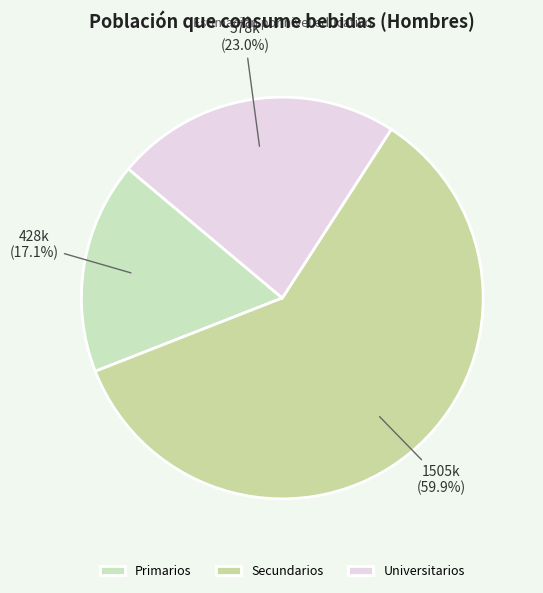

What portion of the pie excludes Secundarios?

40.1%